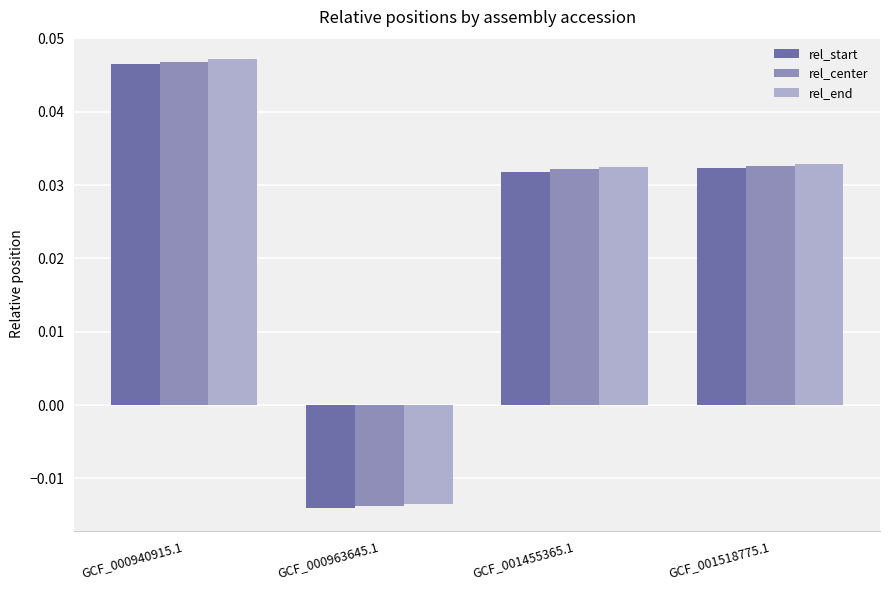

The rel_center series shows 0.1 at GCF_001455365.1. True or false?

False